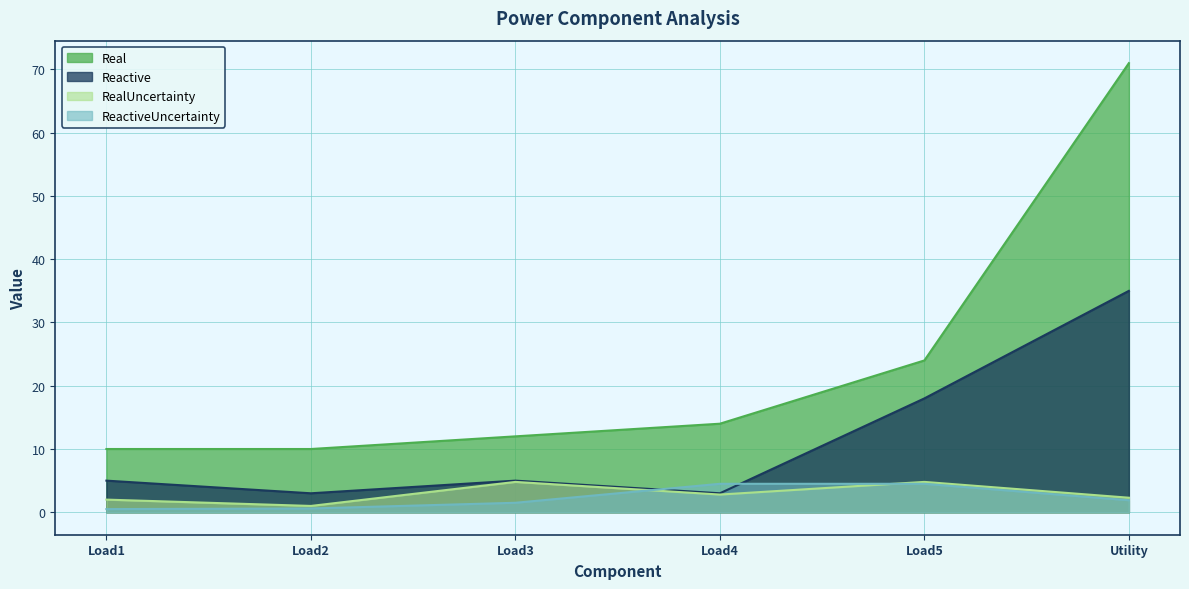

Which series has the largest range (max minus min)?

Real